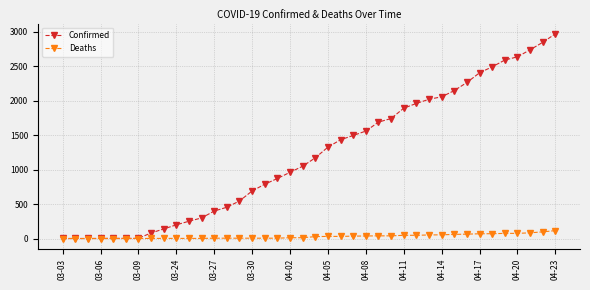

List the series in order of their overall mean, lowest first.

Deaths, Confirmed